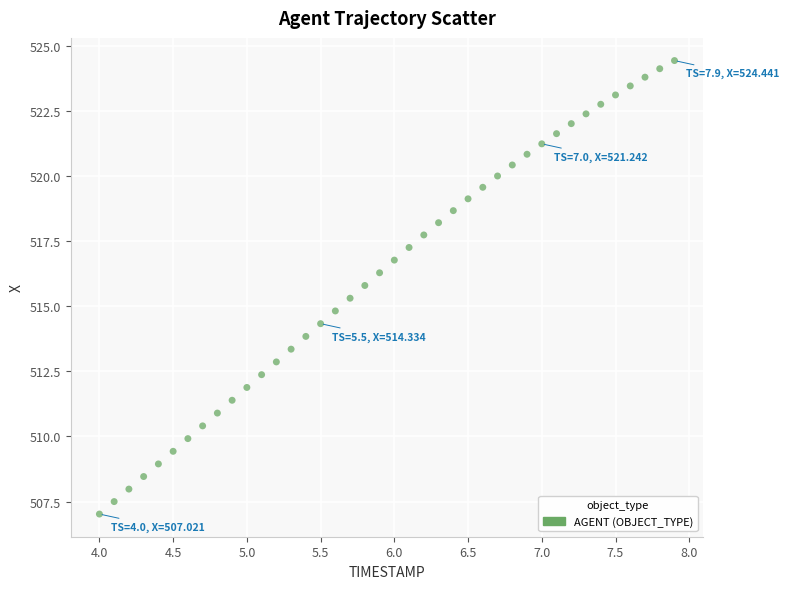

What is the range of Y values (max minus min)?

17.4